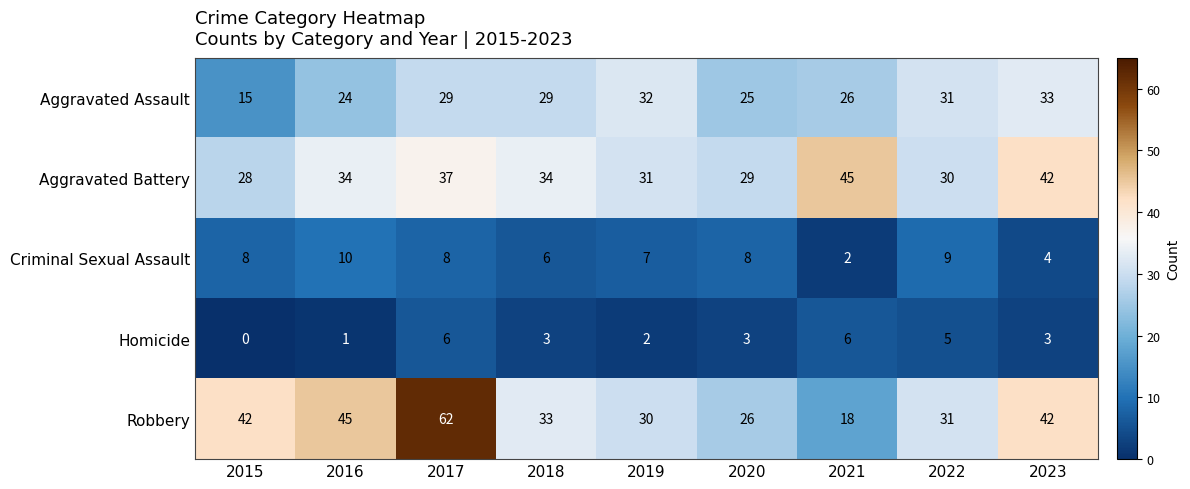

At how many categories does at least one series exceed 47?

1